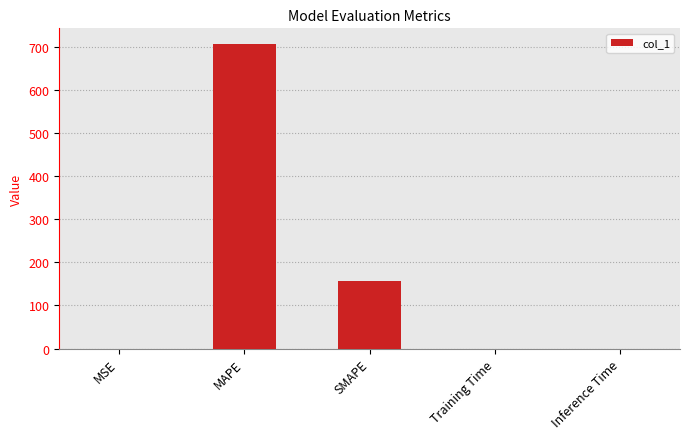

What is the sum of all values?

863.4